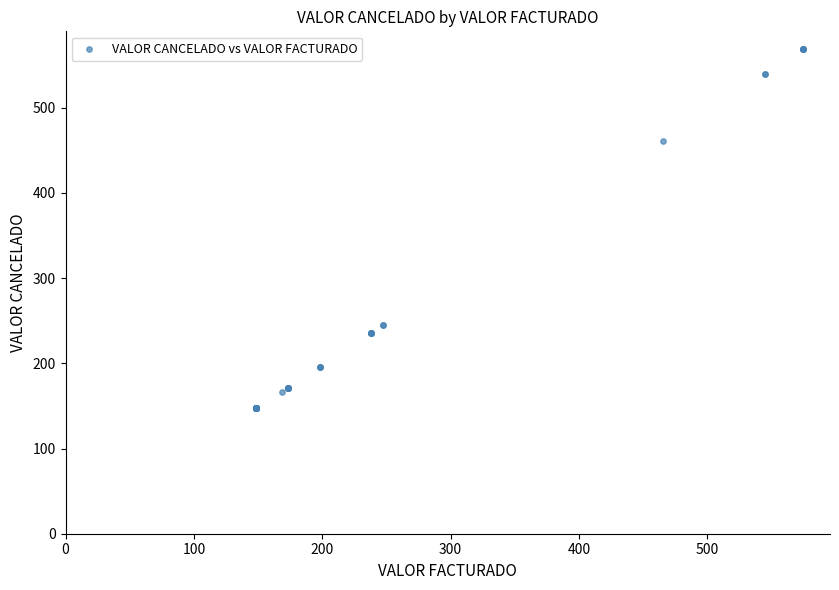

What Y value in the scatter plot is closest to 357?

460.6